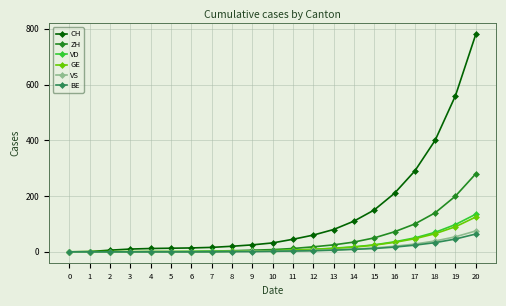

Which series has the largest total across all categories?

CH